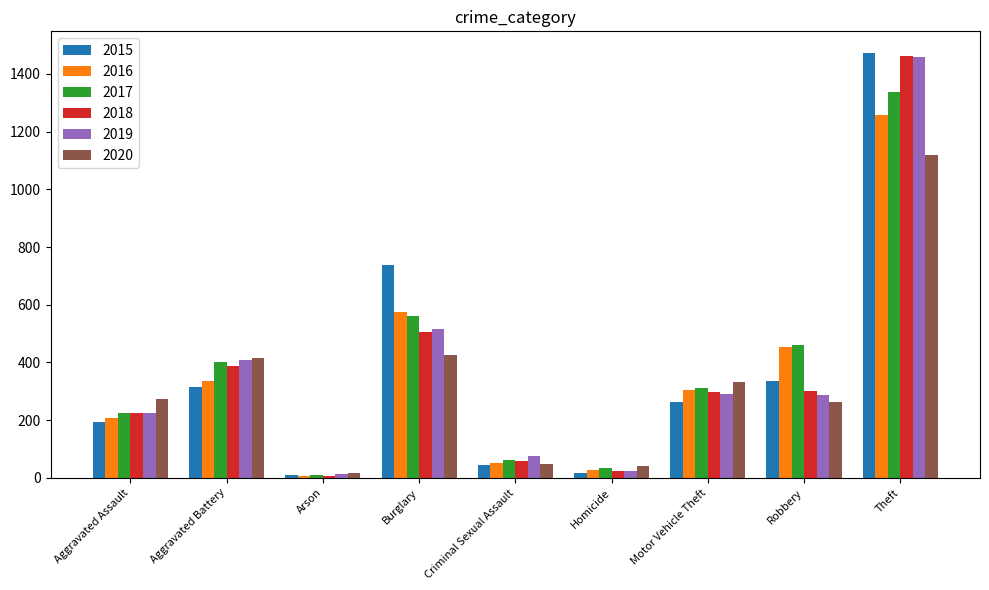

Are the bars grouped side by side (vs. stacked)?

Yes